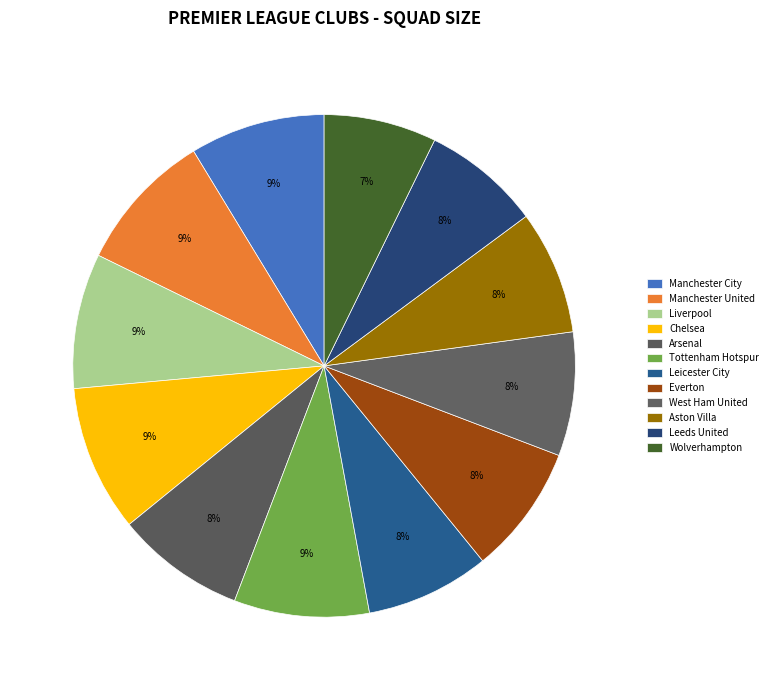

What percentage is NOT represented by Leeds United?

92.4%